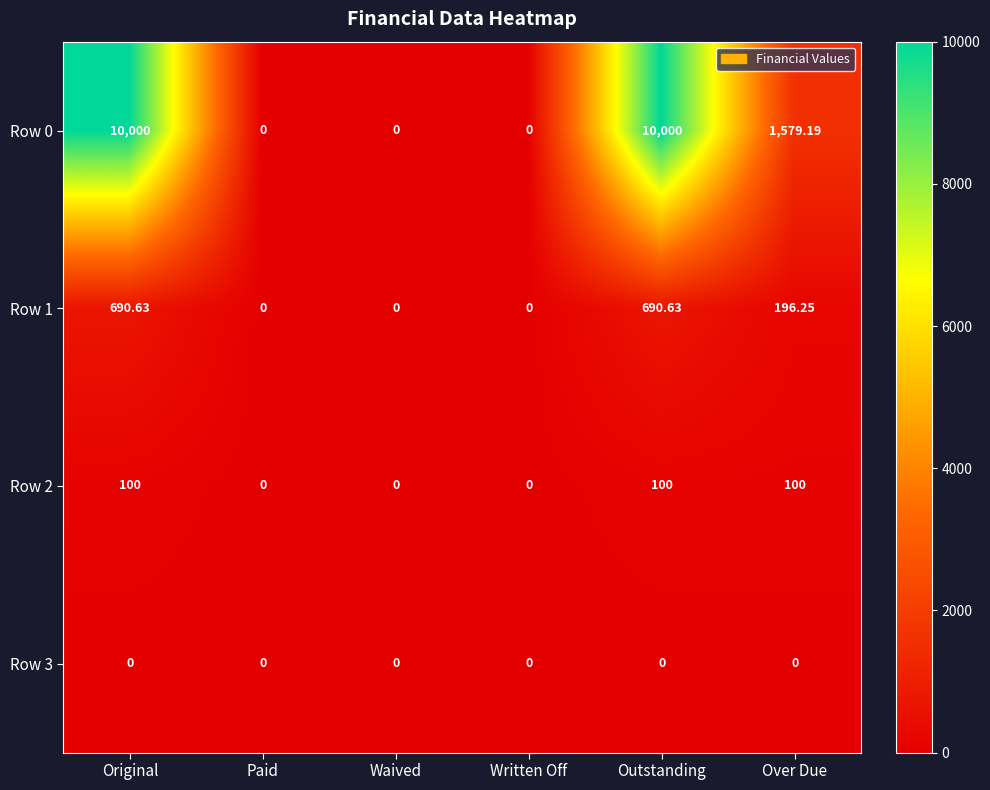

At which label is Row 1 closest to 345?

Over Due